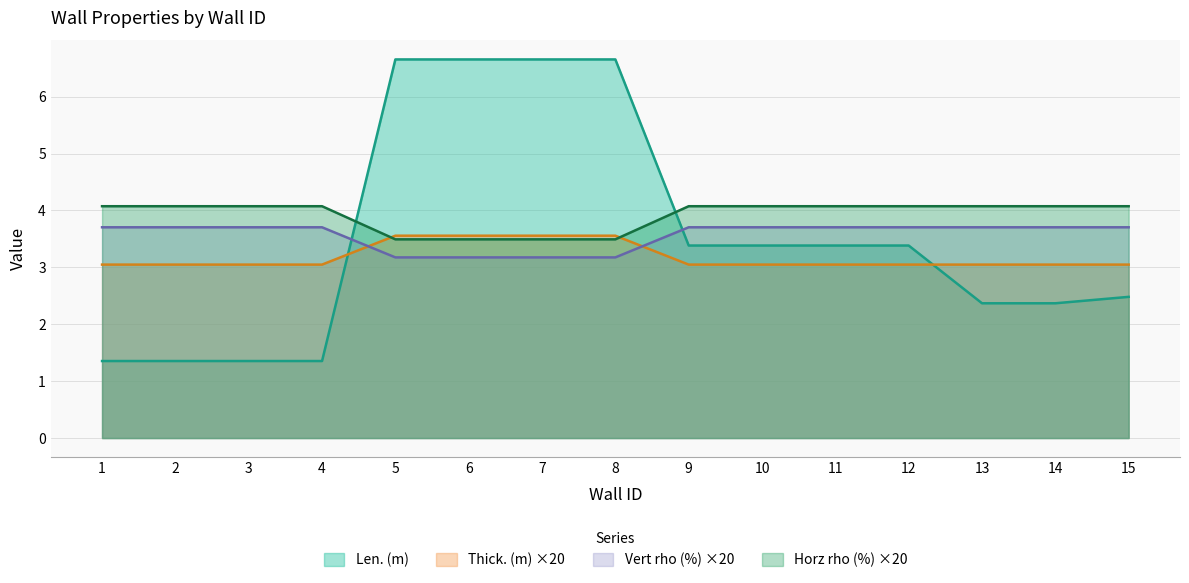

Between 4 and 8, which series saw the biggest shift?

Len. (m)